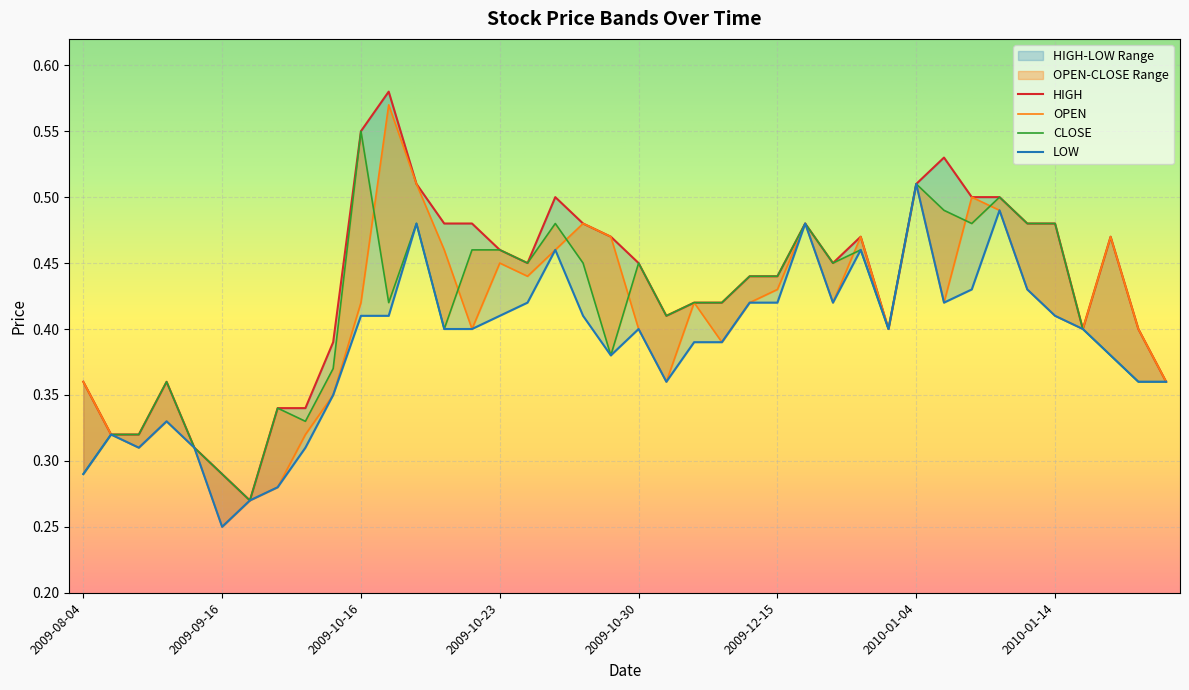

Reading left to right, extract all data points from this chart.

HIGH: 0.4	0.3	0.3	0.4	0.3	0.3	0.3	0.3	0.3	0.4	0.6	0.6	0.5	0.5	0.5	0.5	0.5	0.5	0.5	0.5	0.5	0.4	0.4	0.4	0.4	0.4	0.5	0.5	0.5	0.4	0.5	0.5	0.5	0.5	0.5	0.5	0.4	0.5	0.4	0.4
OPEN: 0.4	0.3	0.3	0.3	0.3	0.2	0.3	0.3	0.3	0.3	0.4	0.6	0.5	0.5	0.4	0.5	0.4	0.5	0.5	0.5	0.4	0.4	0.4	0.4	0.4	0.4	0.5	0.4	0.5	0.4	0.5	0.4	0.5	0.5	0.4	0.4	0.4	0.5	0.4	0.4
CLOSE: 0.3	0.3	0.3	0.4	0.3	0.3	0.3	0.3	0.3	0.4	0.6	0.4	0.5	0.4	0.5	0.5	0.5	0.5	0.5	0.4	0.5	0.4	0.4	0.4	0.4	0.4	0.5	0.5	0.5	0.4	0.5	0.5	0.5	0.5	0.5	0.5	0.4	0.4	0.4	0.4
LOW: 0.3	0.3	0.3	0.3	0.3	0.2	0.3	0.3	0.3	0.3	0.4	0.4	0.5	0.4	0.4	0.4	0.4	0.5	0.4	0.4	0.4	0.4	0.4	0.4	0.4	0.4	0.5	0.4	0.5	0.4	0.5	0.4	0.4	0.5	0.4	0.4	0.4	0.4	0.4	0.4